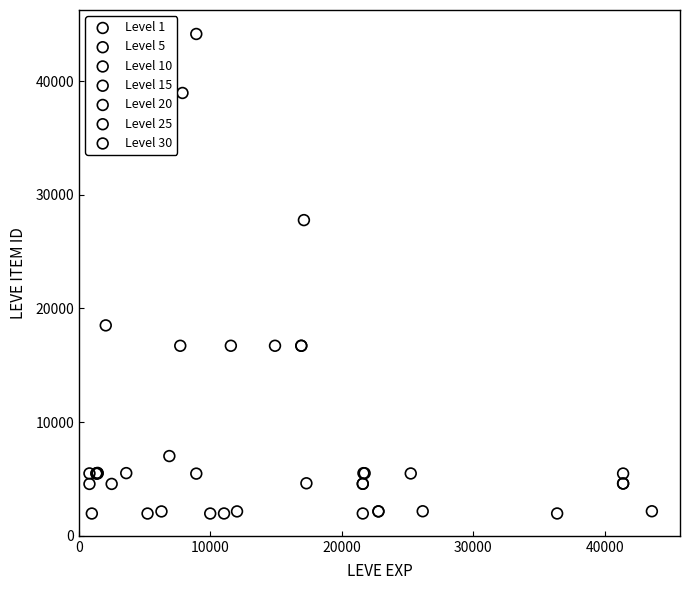

Which series has the widest spread of Y values?

Level 10